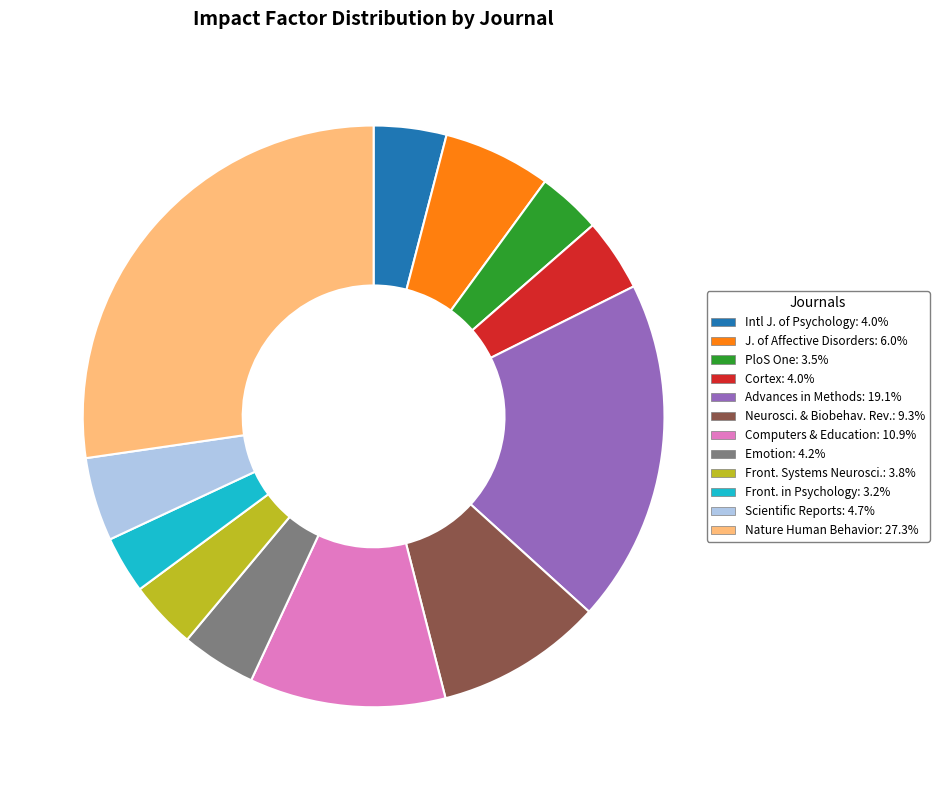

Is there a majority slice in this chart?

No